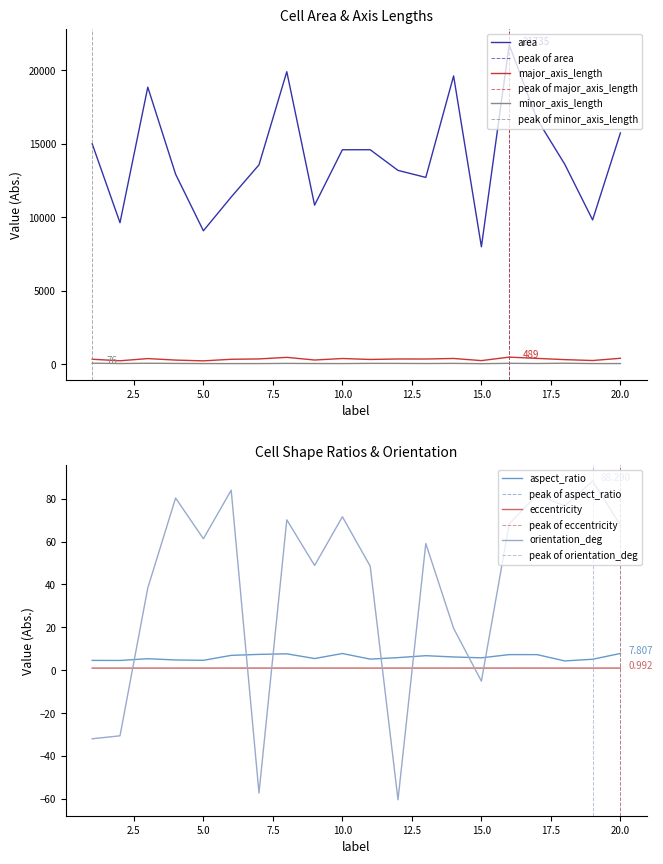

What is the spread (max minus min) of values at 17?

16682.0